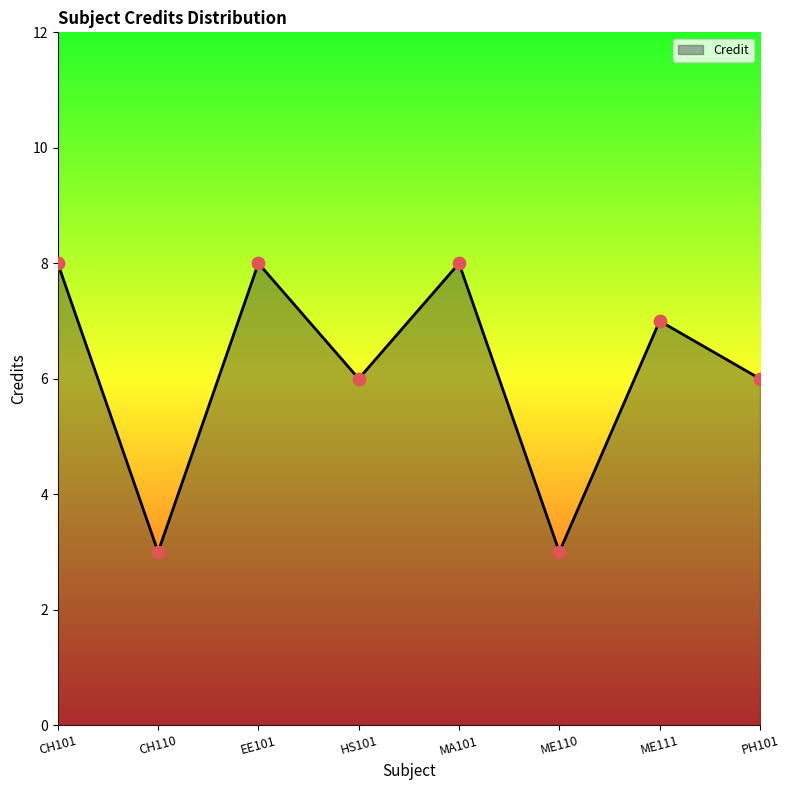

What is the change in value from CH101 to ME110?

-5